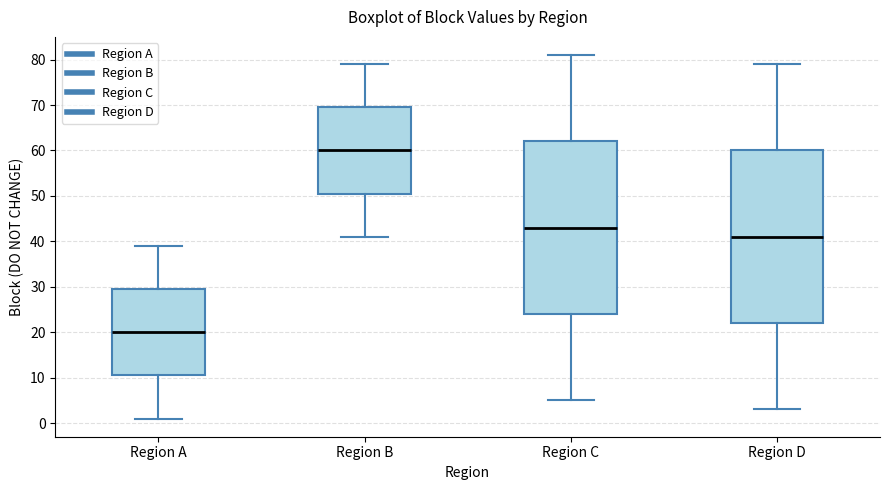

Where is the lower edge of the box for Region A on the y-axis? The values are not printed on the chart, so give them approximately, as read against the axis.

11